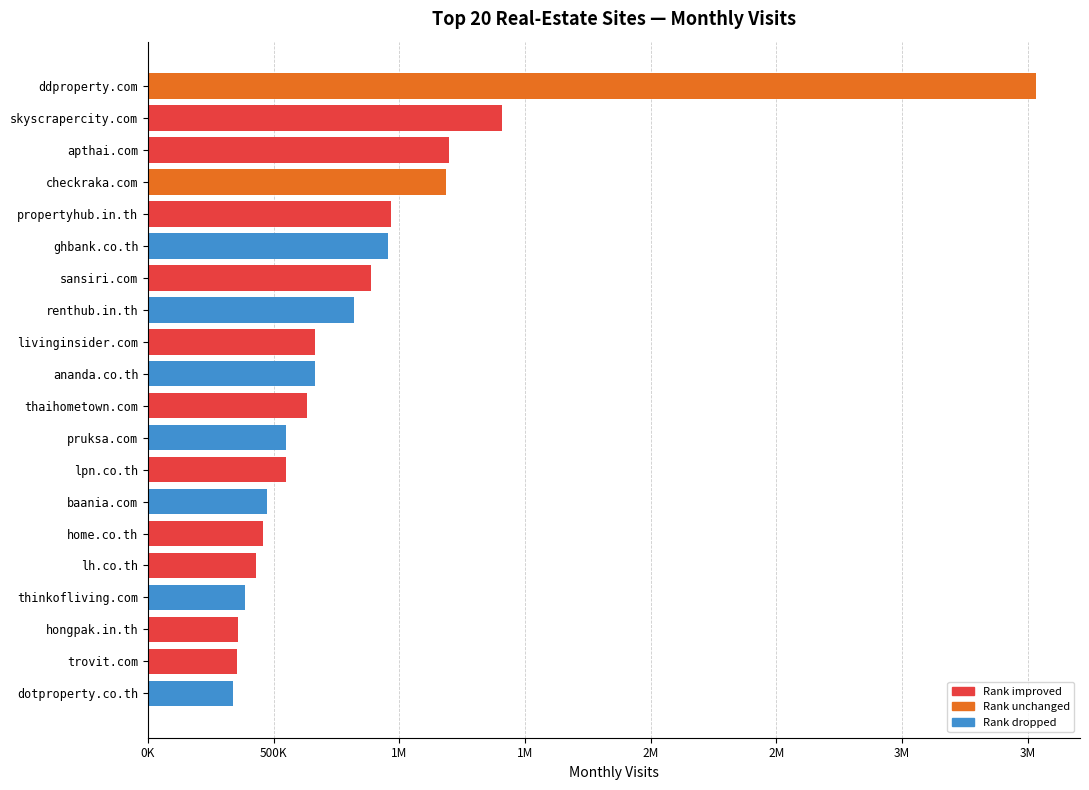

Where is the data nearest to the value 1935187?

skyscrapercity.com